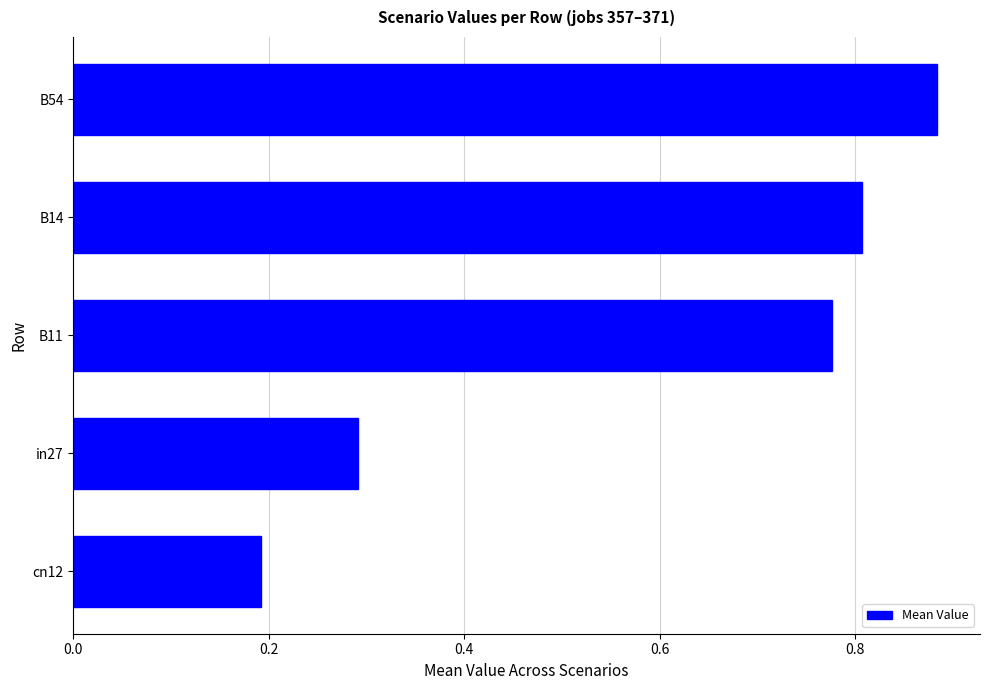

Rank the categories by value from lowest to highest.

cn12, in27, B11, B14, B54